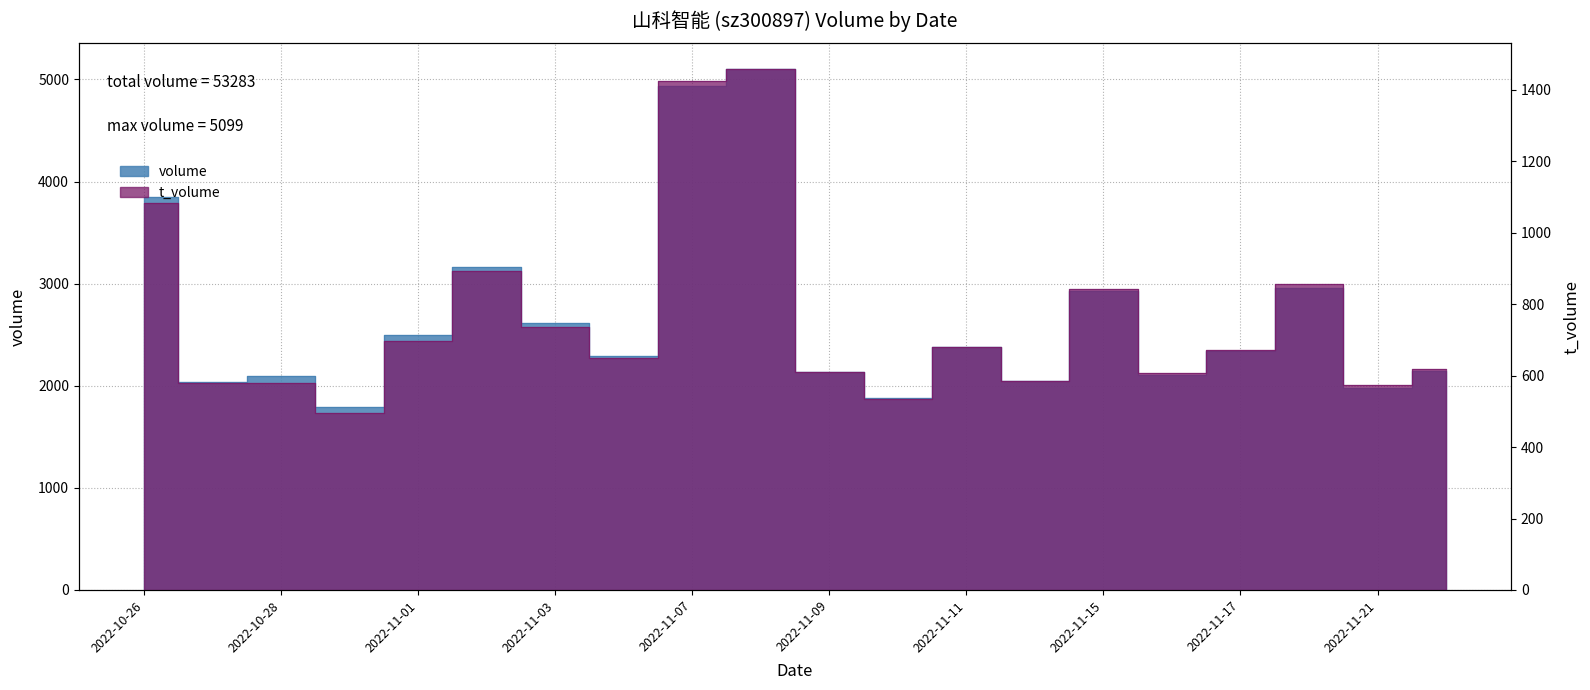

What position from the right is 2022-11-18?

3